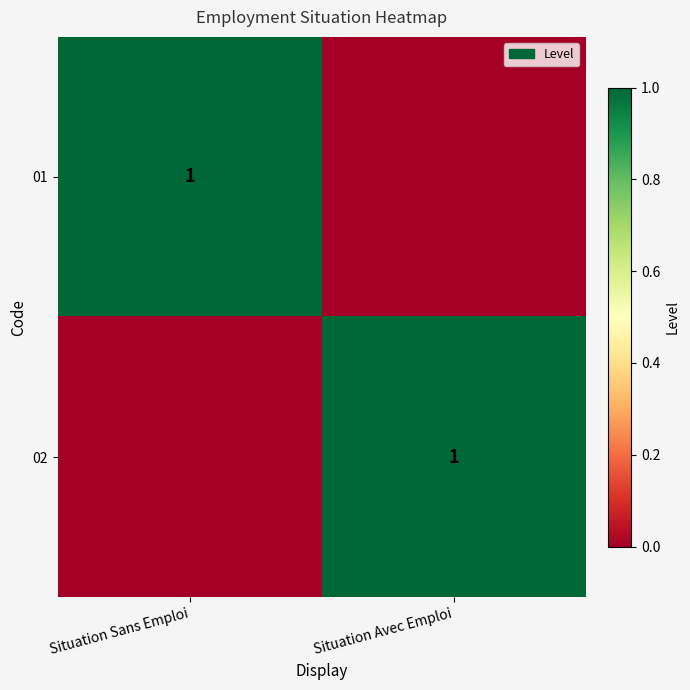

The 02 series shows 1 at Situation Avec Emploi. True or false?

True